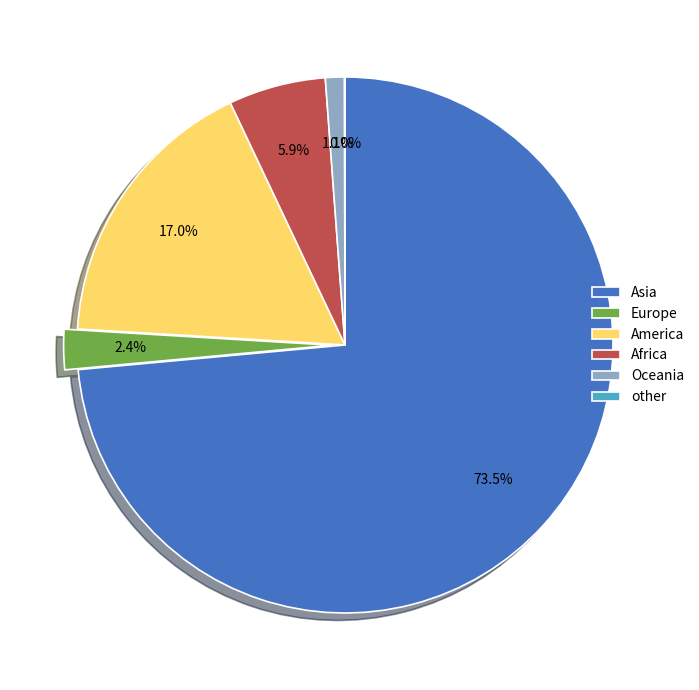

Is there a majority slice in this chart?

Yes